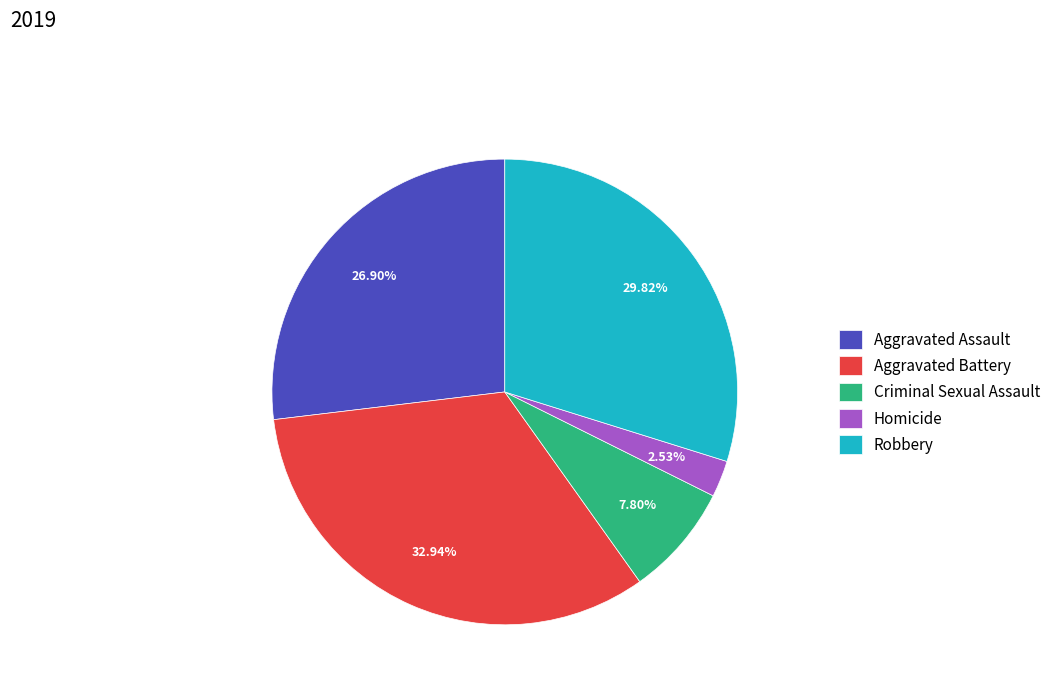

Approximately how many times larger is the value at Homicide compared to Criminal Sexual Assault?

0.3